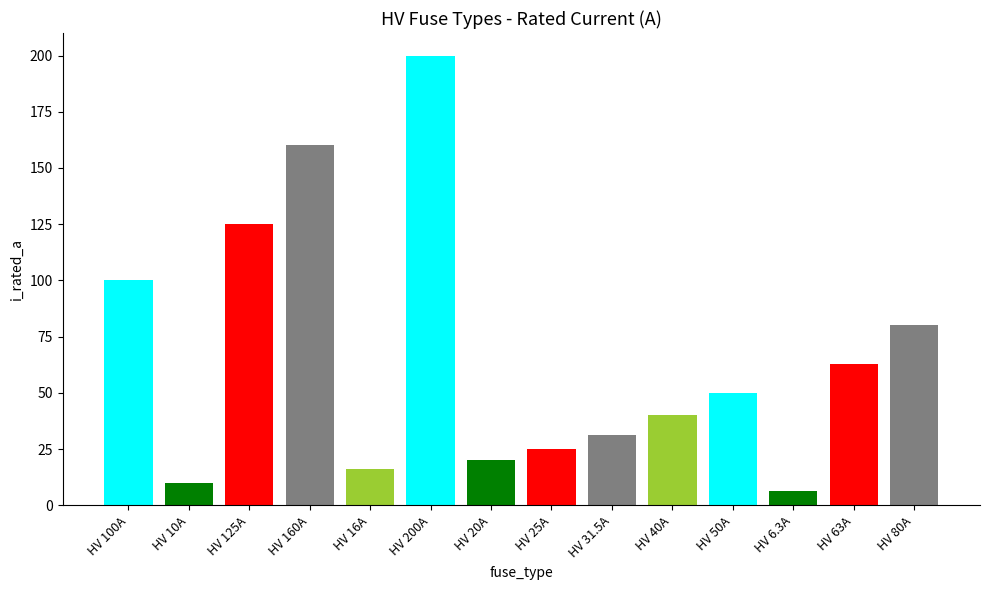

How many data points are less than 50?

7